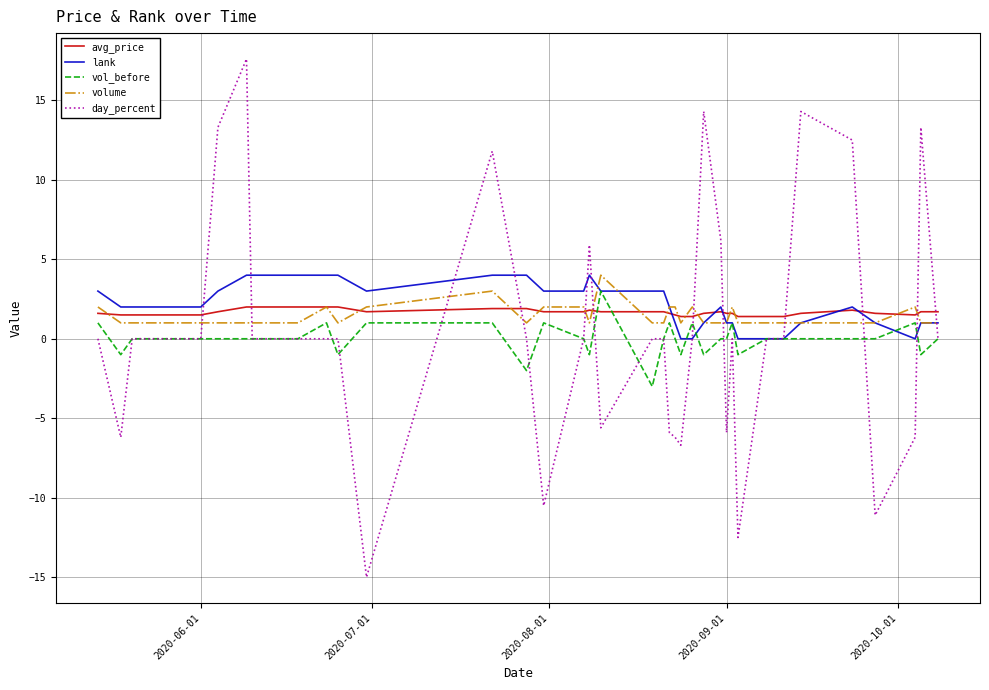

Which series has the widest spread of values?

day_percent